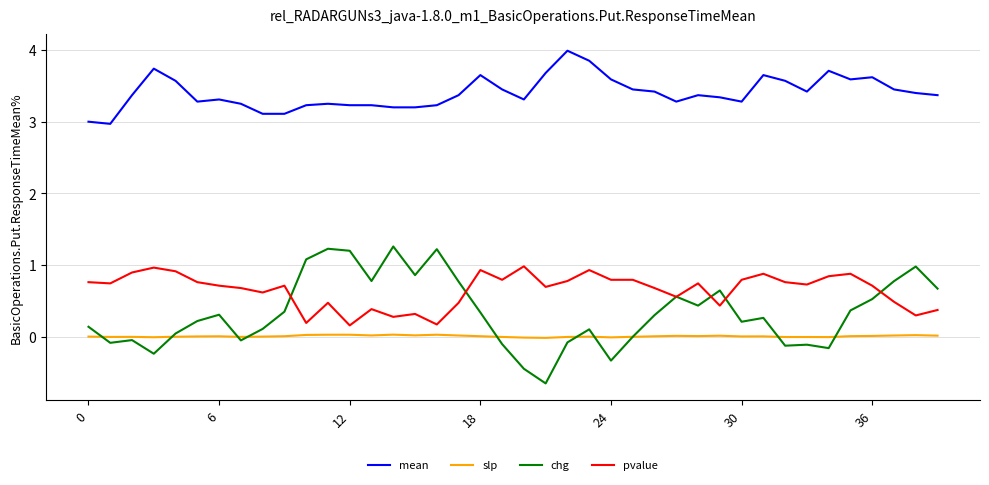

True or false: pvalue and slp intersect in this chart.

False